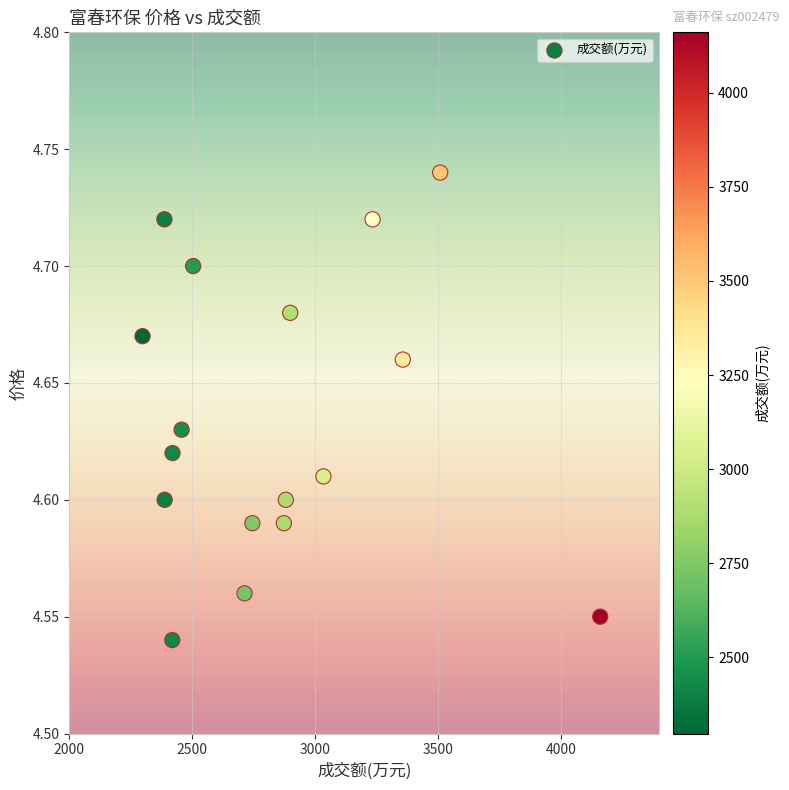

What is the range of X values (max minus min)?

1862.0